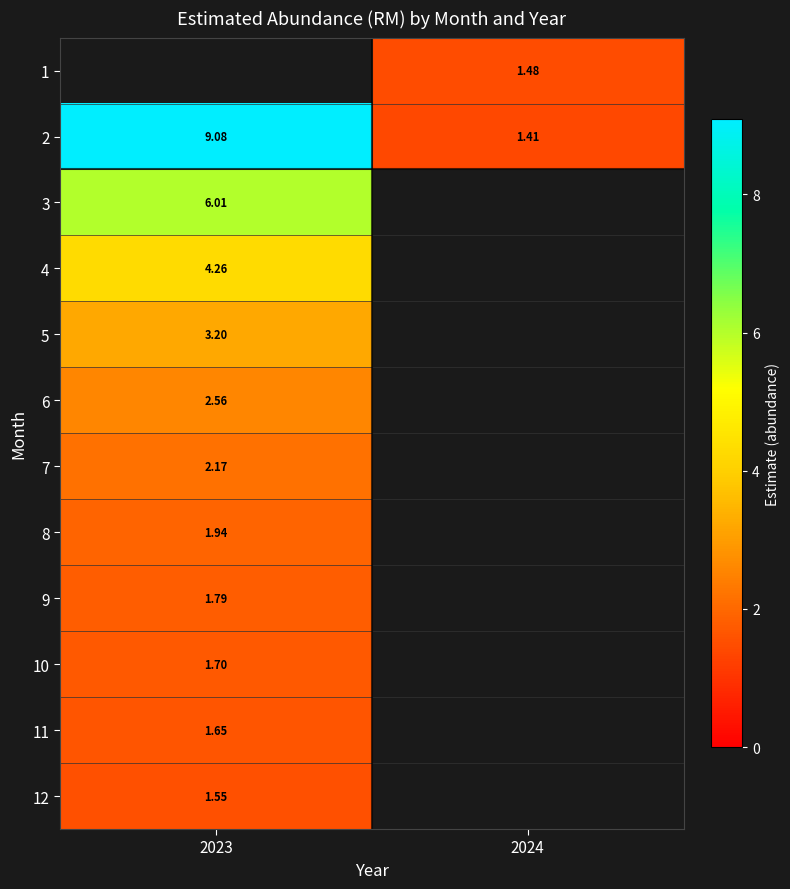

Rank the categories by 2 value from highest to lowest.

2023, 2024